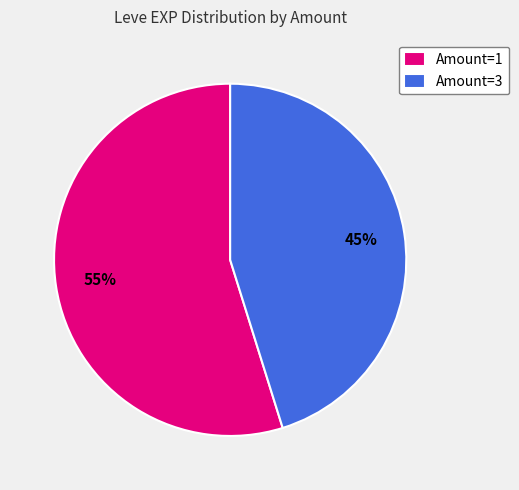

True or false: Amount=1 accounts for 55% of the total.

True